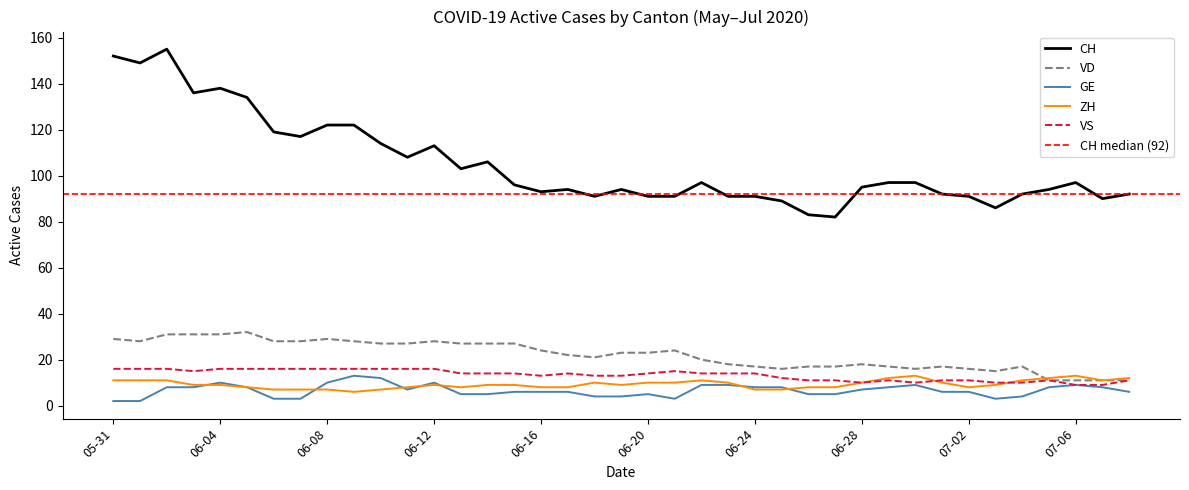

The value of VS at 2020-06-01 is 16. True or false?

True